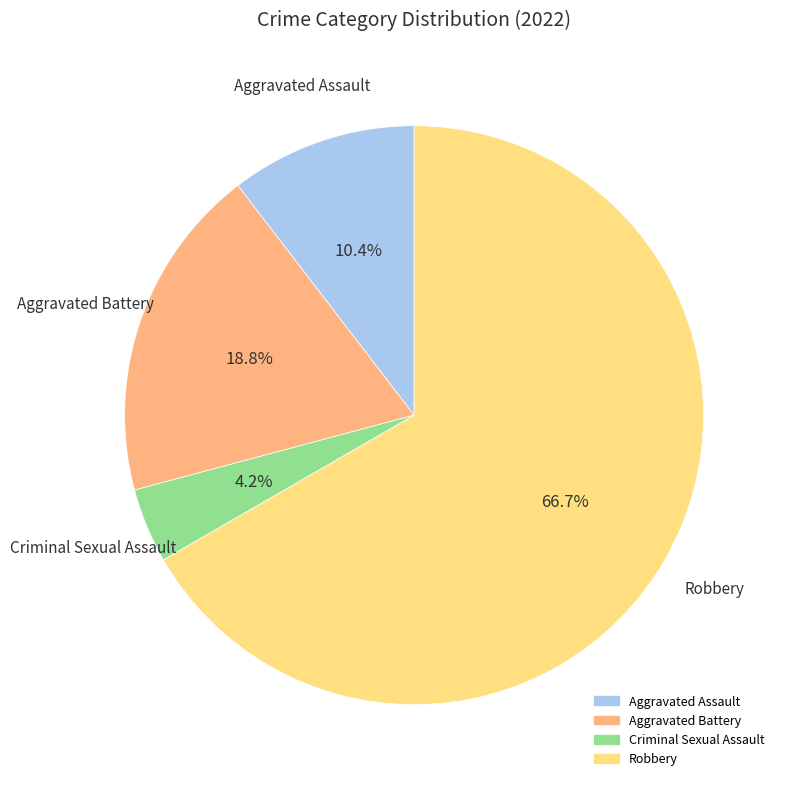

Which category accounts for the majority?

Robbery